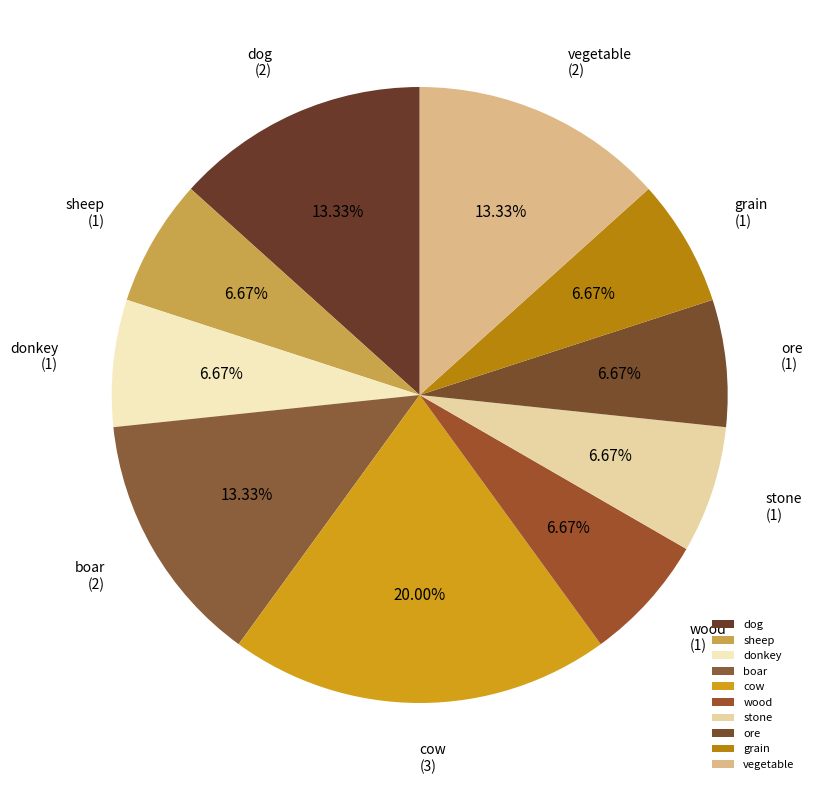

Approximately how many times larger is the value at donkey compared to wood?

1.0